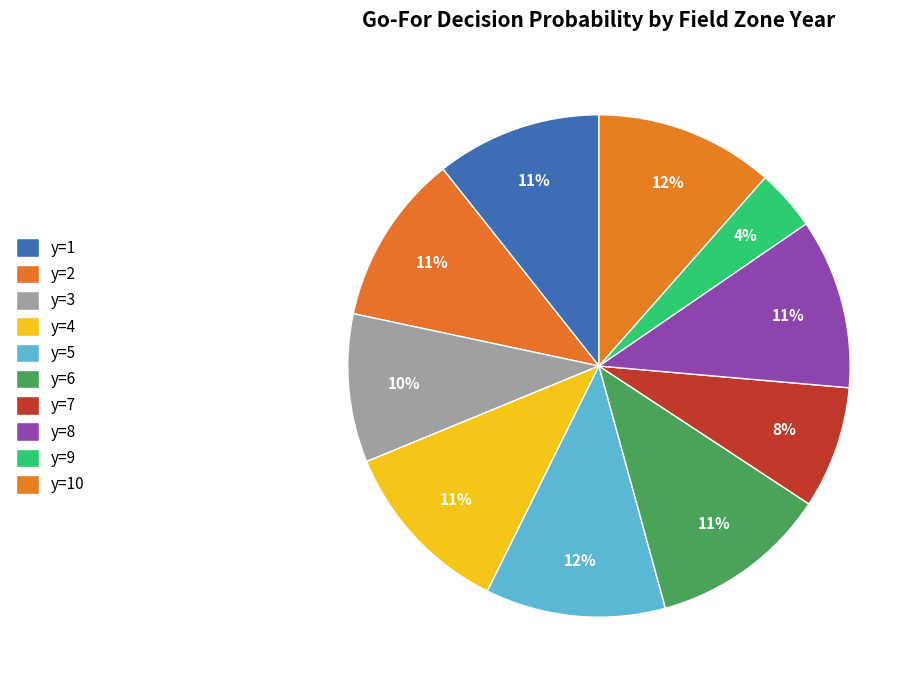

What is the smallest slice in the pie chart?

y=9